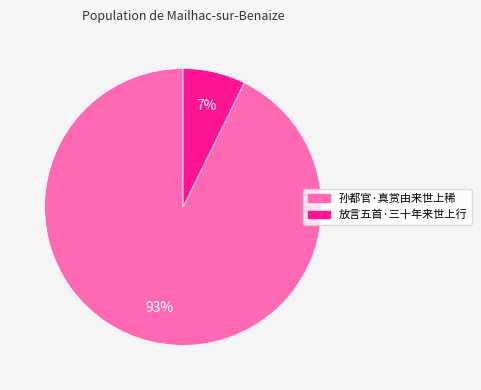

What is the smallest slice in the pie chart?

放言五首·三十年来世上行